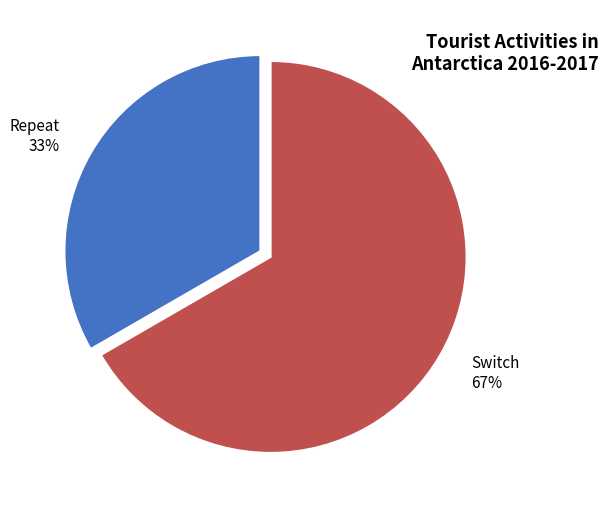

What is the largest slice in the pie chart?

Switch